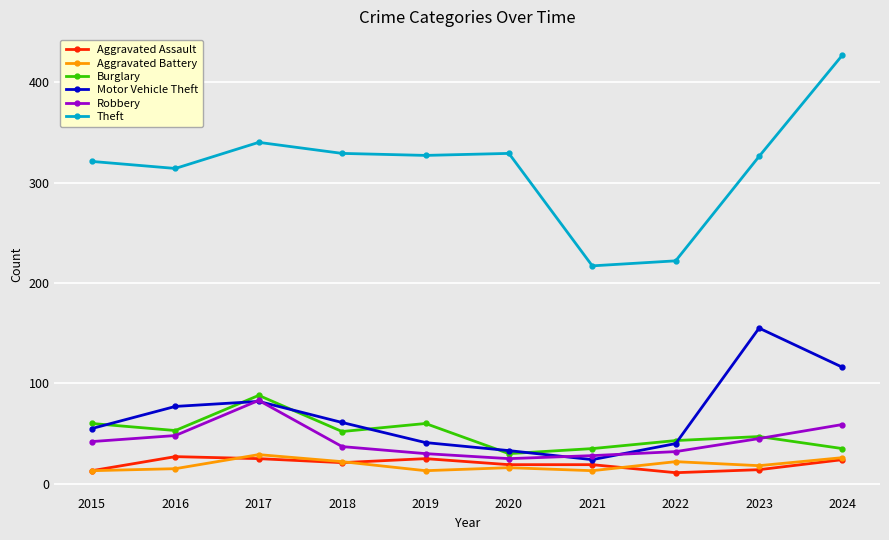

How many distinct data groups are displayed?

6